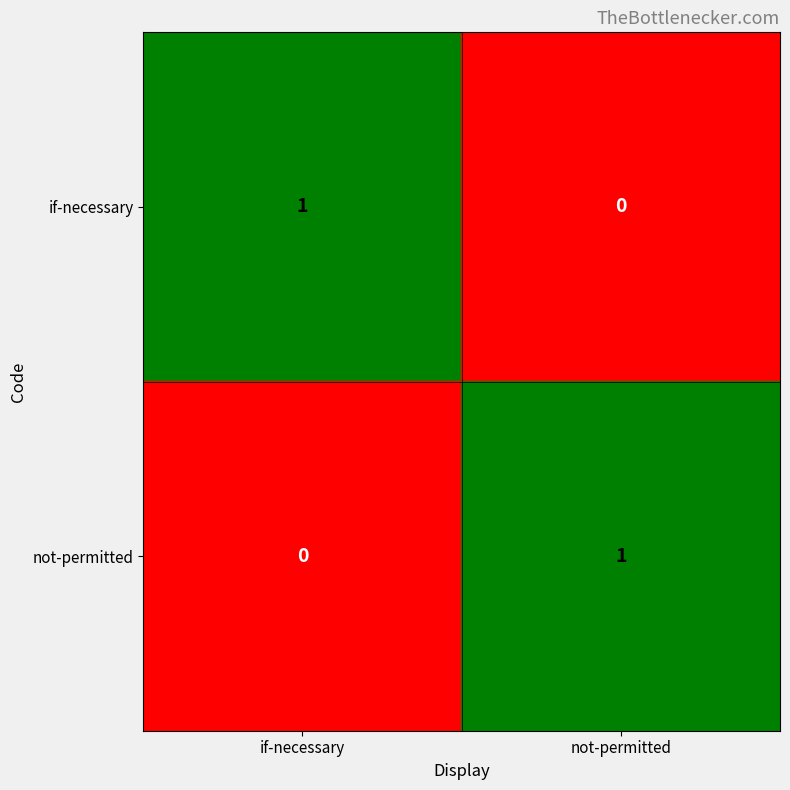

Count the number of categories in the chart.

2